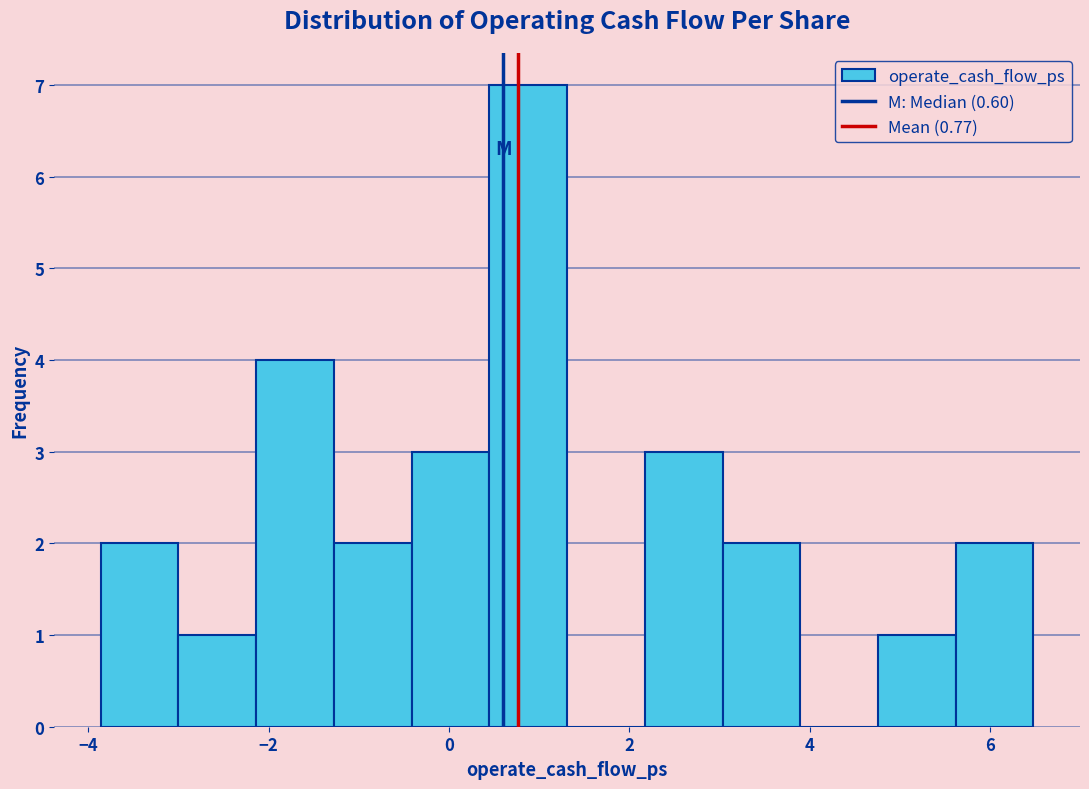

Which range on the x-axis has the tallest bar?

0.4 to 1.4